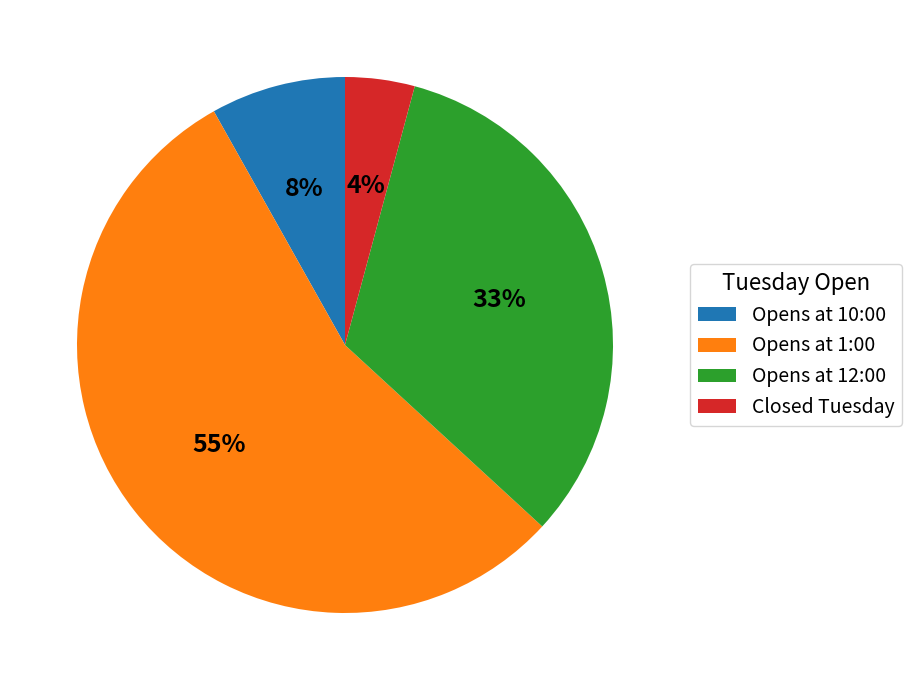

How many slices are in this pie chart?

4